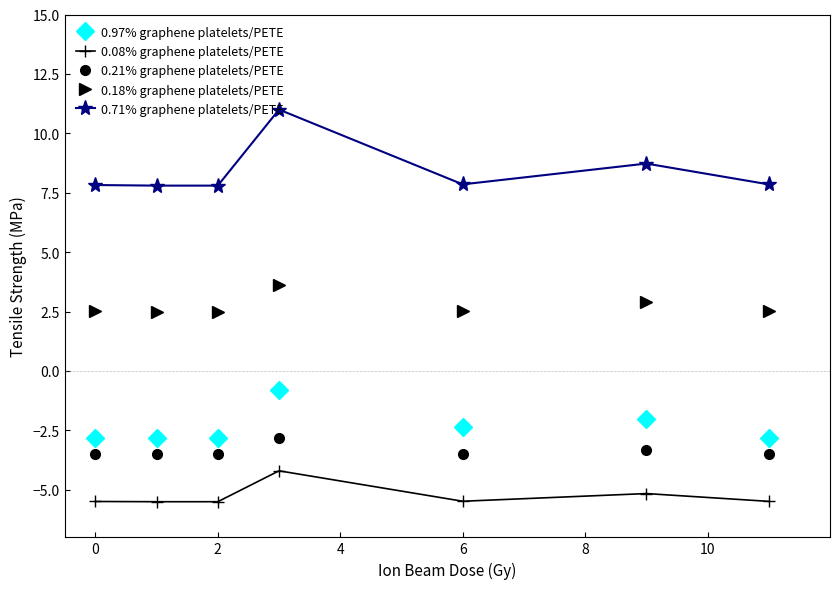

True or false: 0.97% graphene platelets/PETE and 0.18% graphene platelets/PETE intersect in this chart.

False